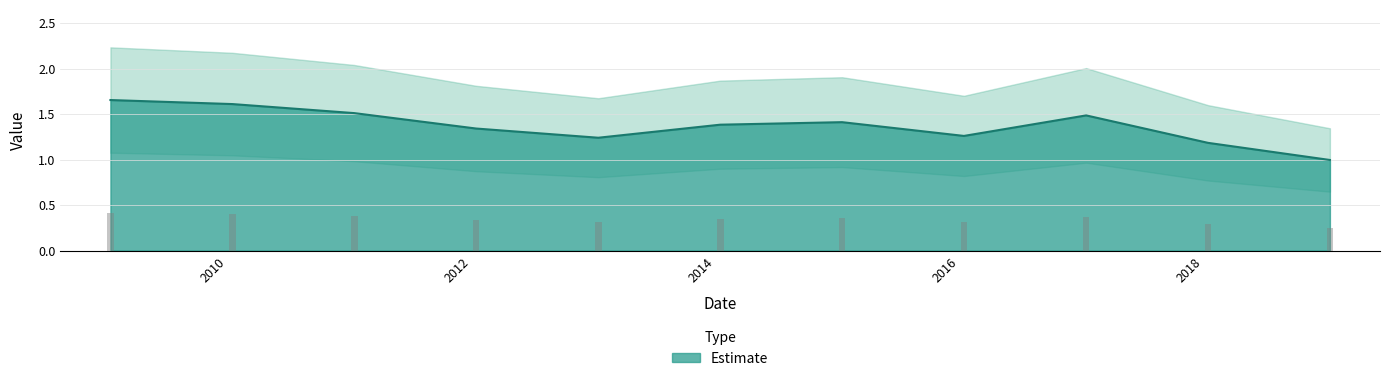

What is the lowest value of the Estimate series?

1.0